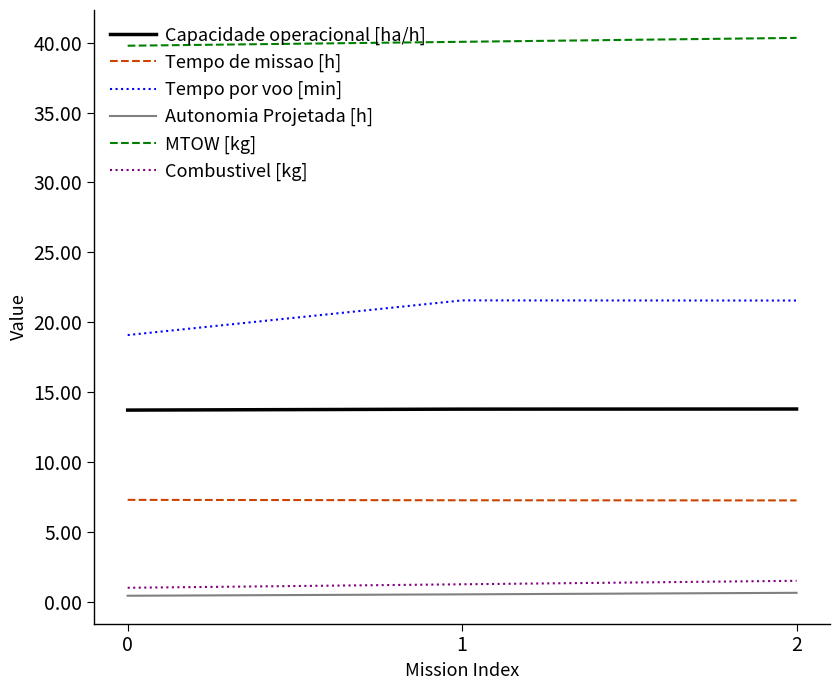

Which series has the largest range (max minus min)?

Tempo por voo [min]